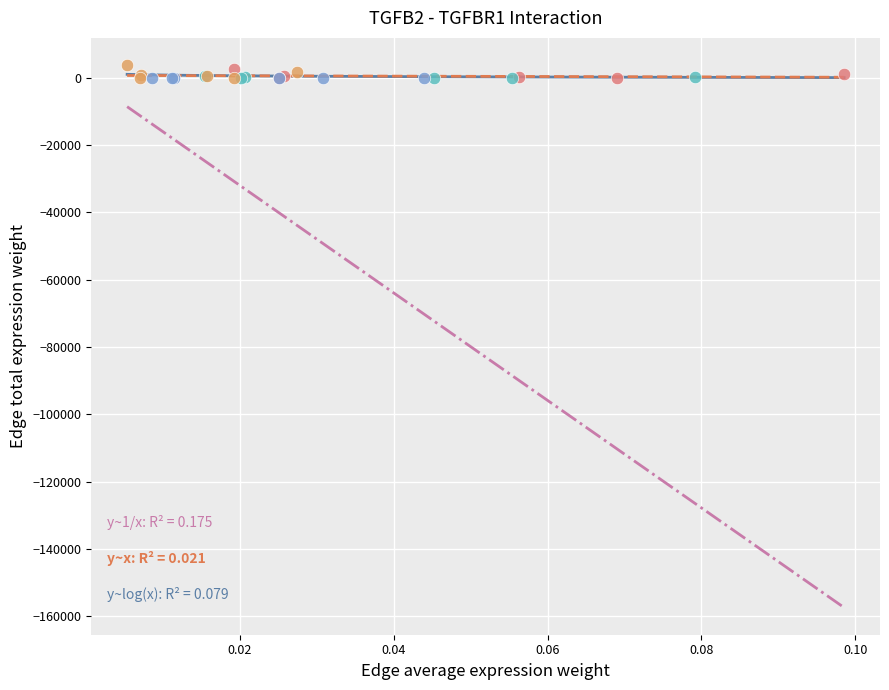

What are all the series names shown in the legend?

CAF, DC, ETC, Endo